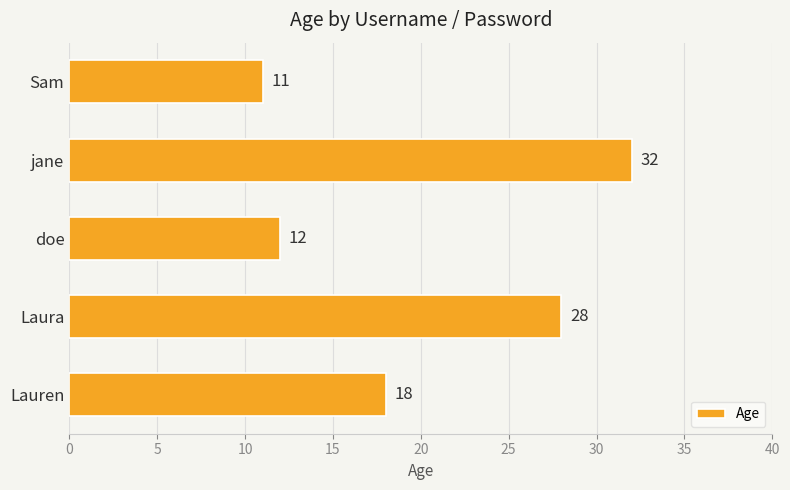

List the labels in order of value, largest first.

jane, Laura, Lauren, doe, Sam